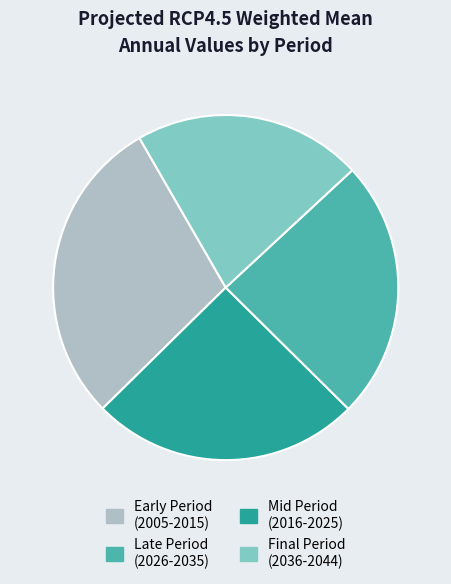

Is there a majority slice in this chart?

No